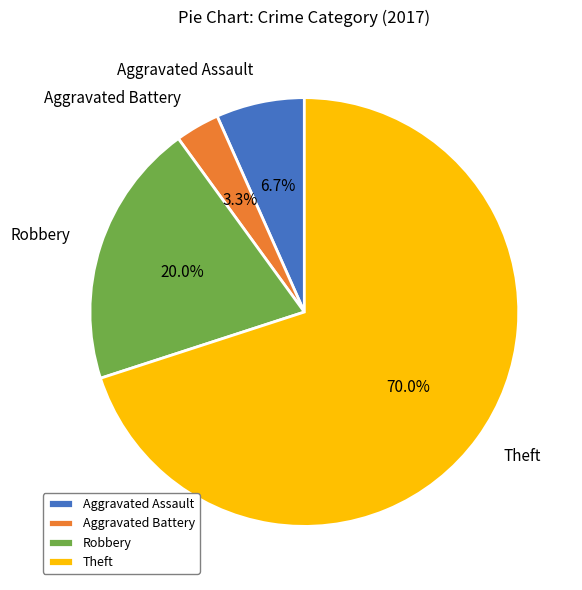

To the nearest percent, what is the average slice percentage?

25%